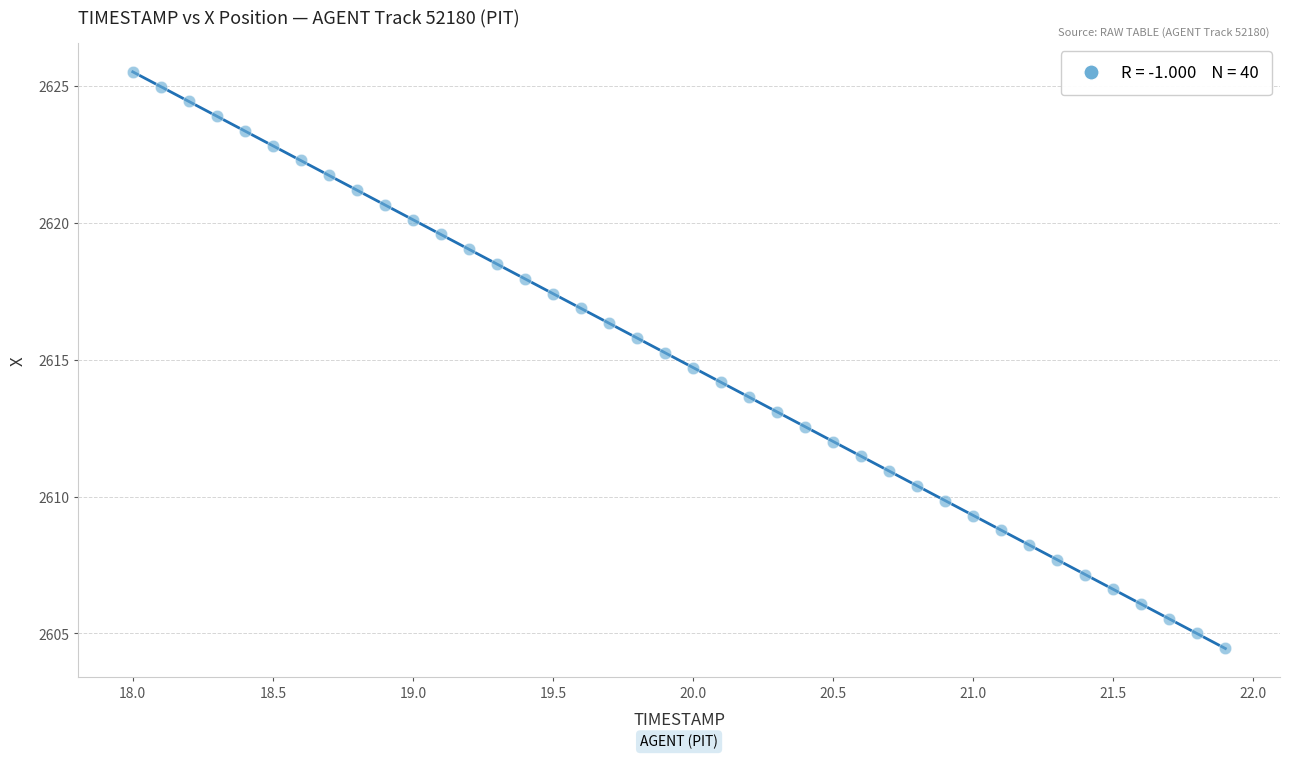

What is the range of X values (max minus min)?

3.9